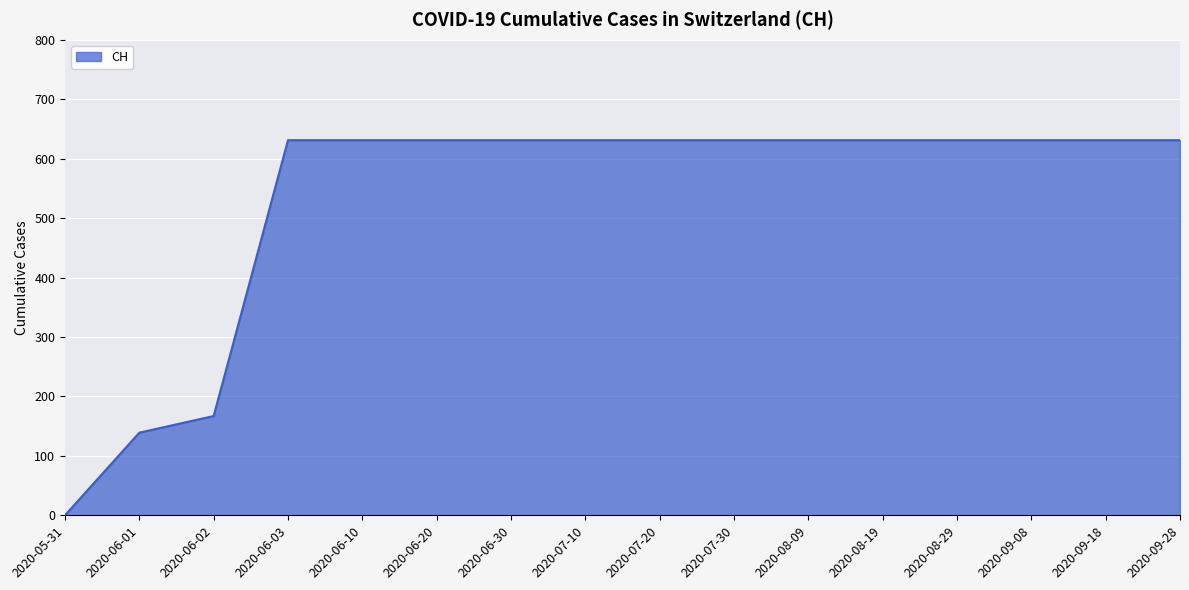

What is the change in value from 2020-06-01 to 2020-09-18?

+492